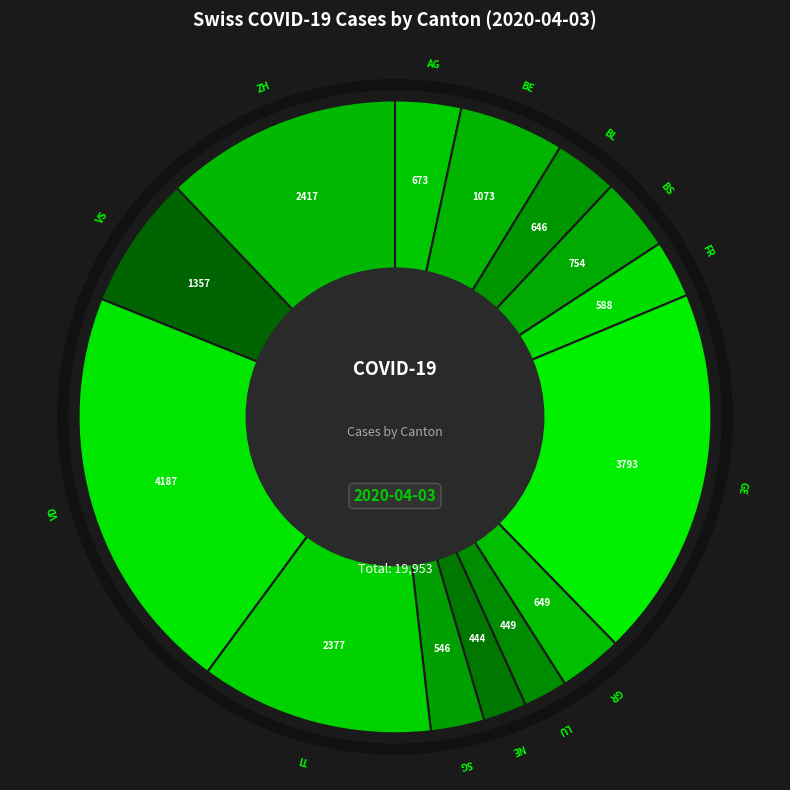

How many segments does this pie chart have?

14